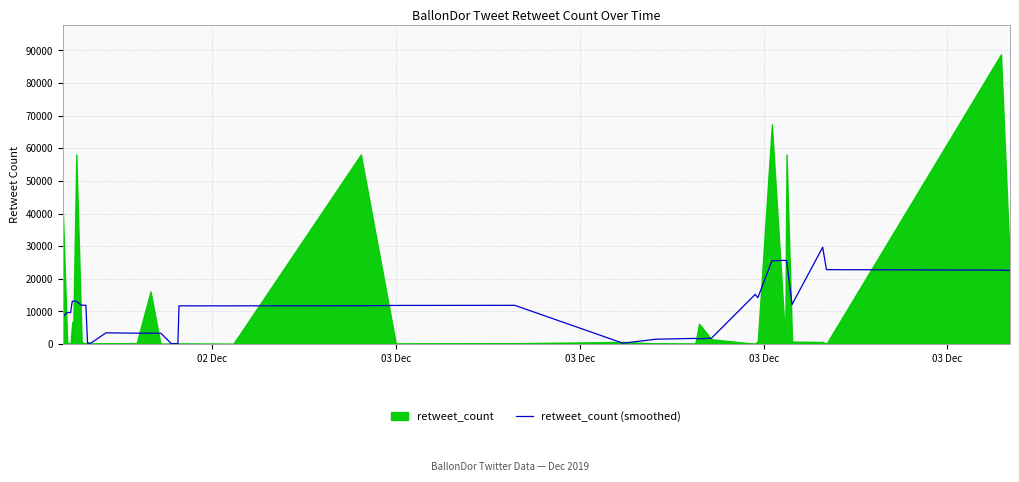

What is the highest value of the retweet_count (smoothed) series?

29652.4